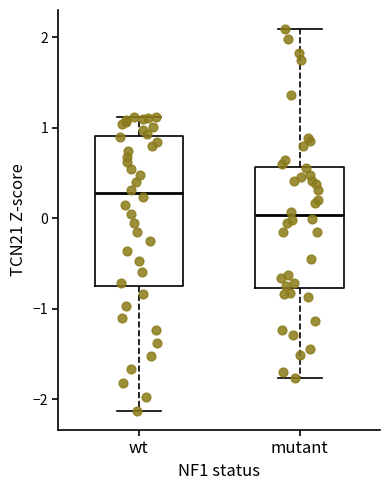

Reading left to right, read every box against the y-axis: the position of its median line, the range the box covers, and the ends of its whiskers. The values are not printed on the chart, so give them approximately, as read against the axis.

wt: median 0.3, box -0.7 to 0.9, whiskers -2.1 to 1.1
mutant: median 0.0, box -0.8 to 0.6, whiskers -1.8 to 2.1